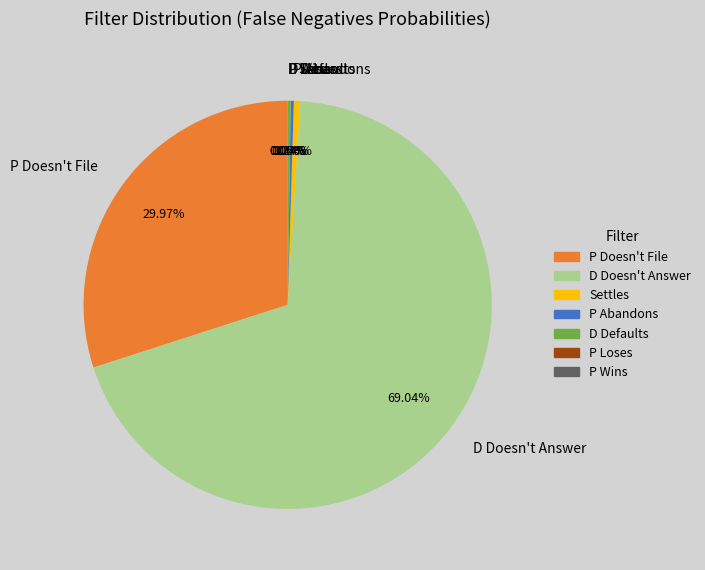

Which slice represents more than half of the pie?

D Doesn't Answer